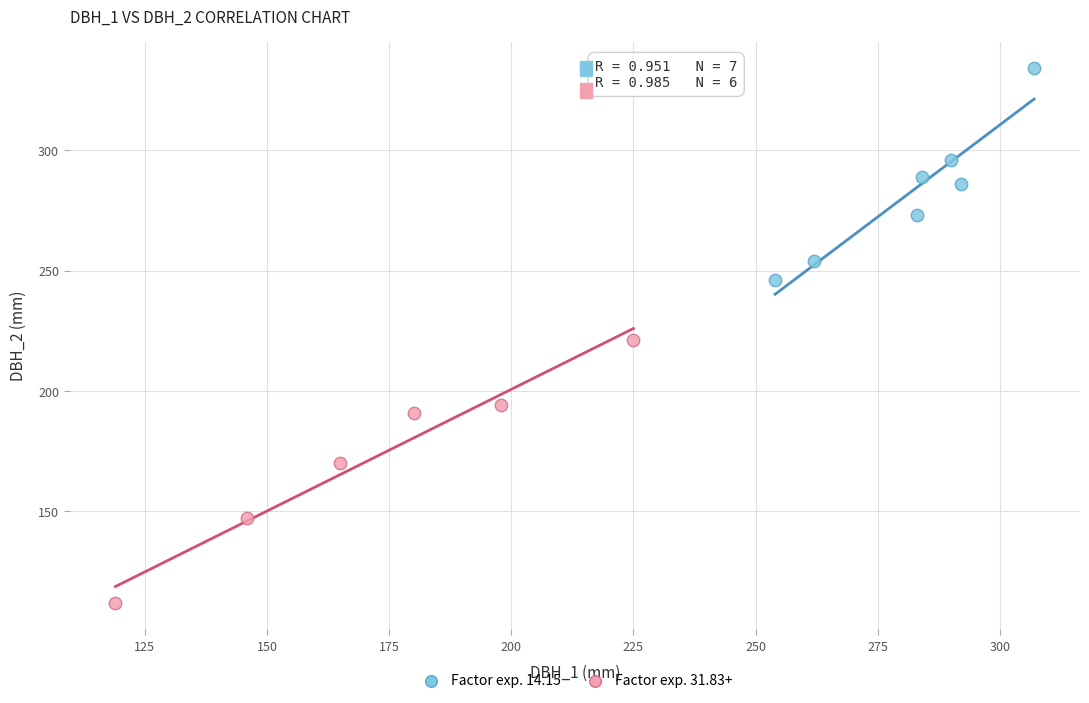

Which series has the largest Y range (max minus min)?

Factor exp. 31.83+